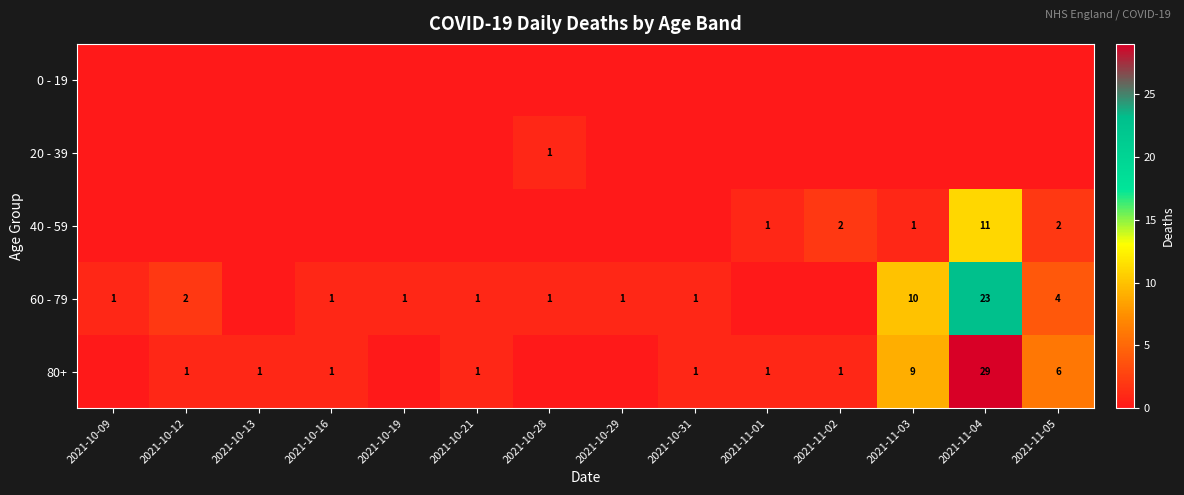

True or false: 80+ has a value of 1 at 2021-11-02.

True